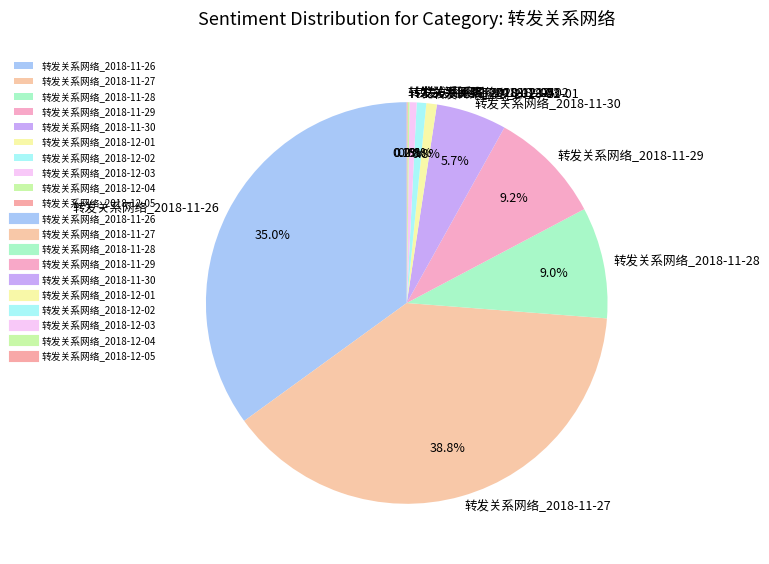

Is it true that 转发关系网络_2018-11-27 is 39% of the pie?

True